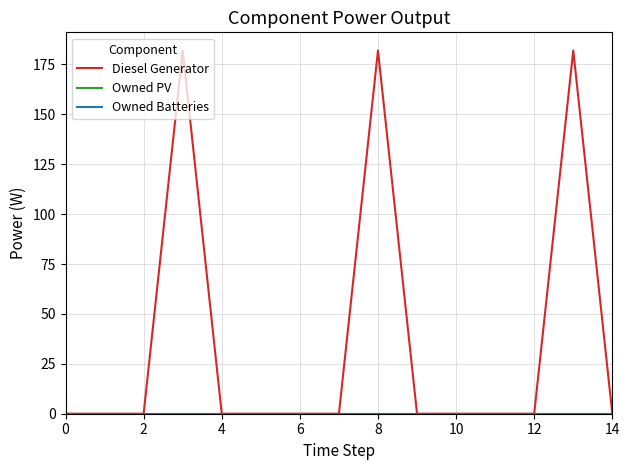

How many lines are shown in the chart?

3